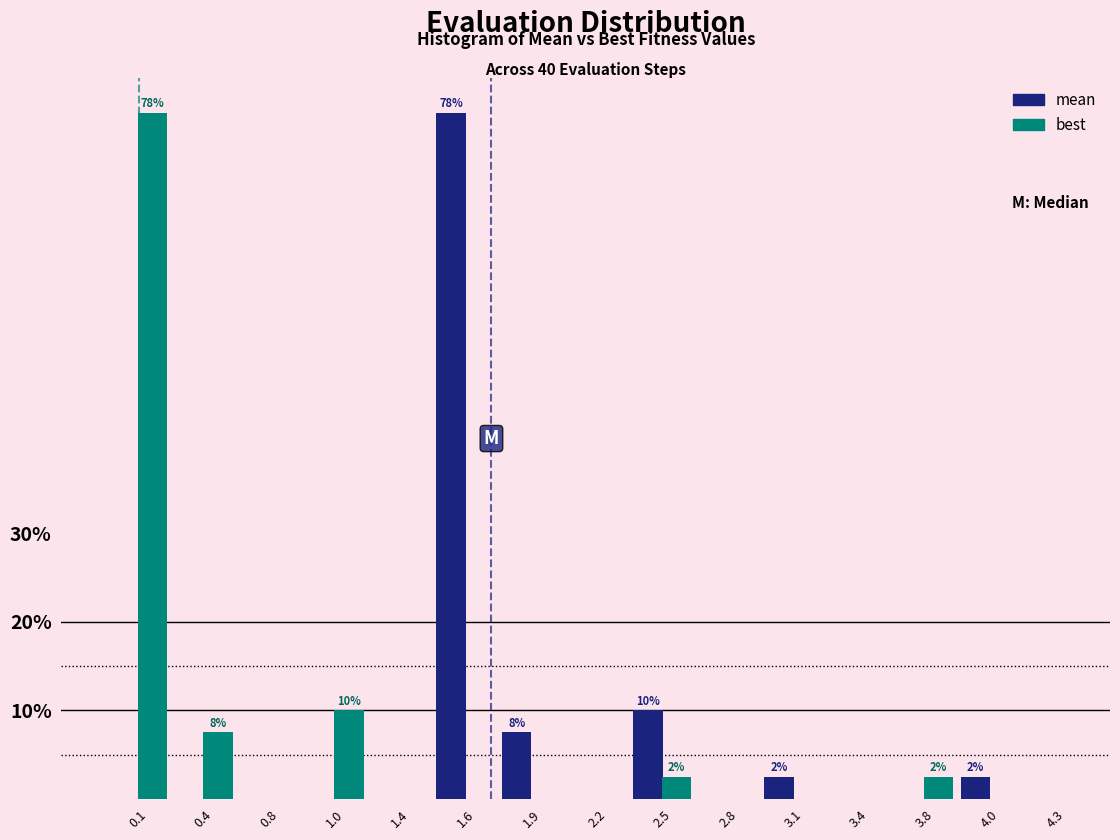

Reading left to right, transcribe all the data shown in this chart.

mean: 0.1=0.0	0.4=0.0	0.8=0.0	1.0=0.0	1.4=0.0	1.6=77.5	1.9=7.5	2.2=0.0	2.5=10.0	2.8=0.0	3.1=2.5	3.4=0.0	3.8=0.0	4.0=2.5	4.3=0.0
best: 0.1=77.5	0.4=7.5	0.8=0.0	1.0=10.0	1.4=0.0	1.6=0.0	1.9=0.0	2.2=0.0	2.5=2.5	2.8=0.0	3.1=0.0	3.4=0.0	3.8=2.5	4.0=0.0	4.3=0.0